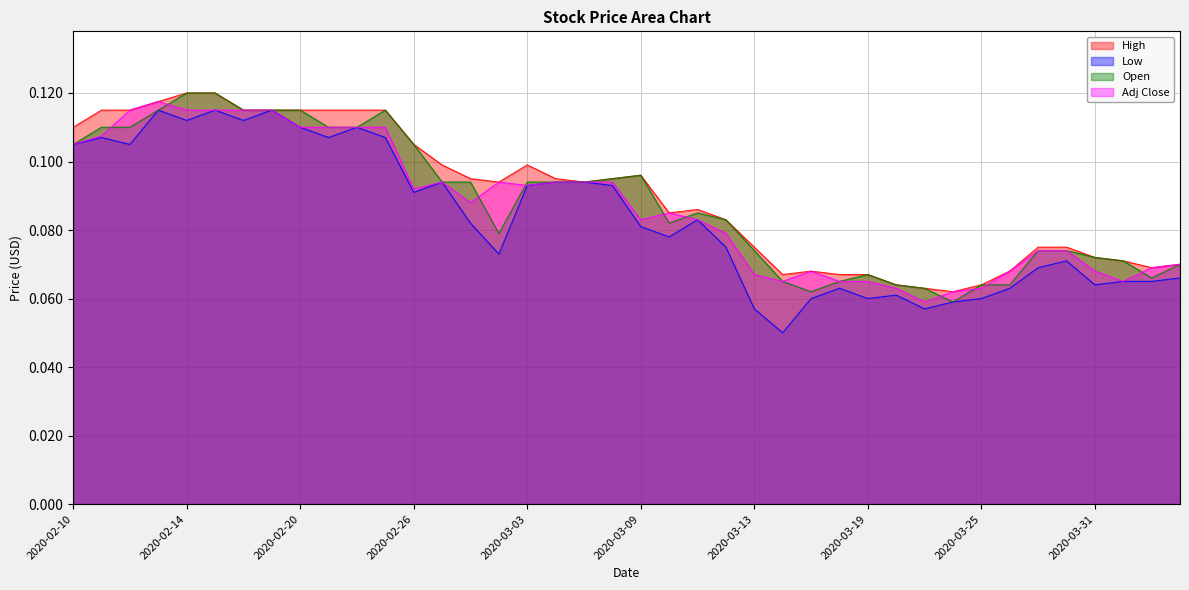

Count the Adj Close values in the range 0 to 1.

40